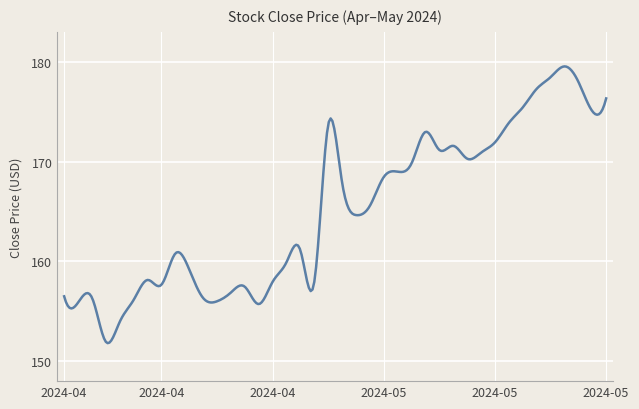

What is the greatest value displayed?

179.5